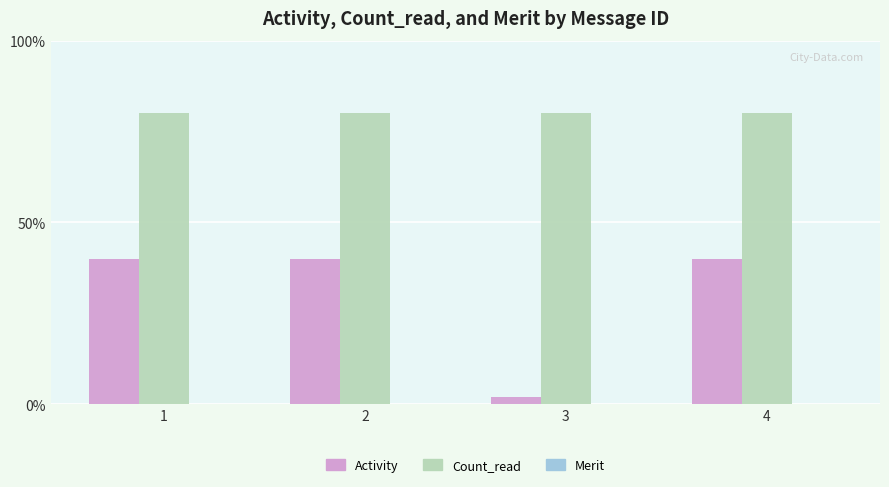

Count the number of data series in this chart.

2